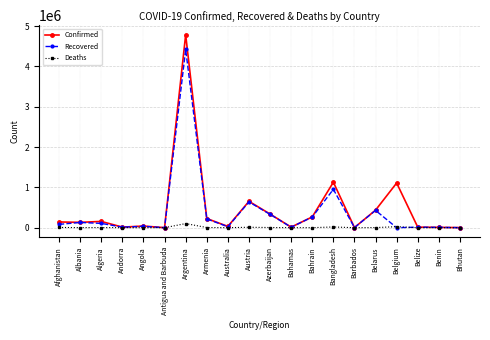

What is the sum of the Deaths values at Angola and Australia?

1885